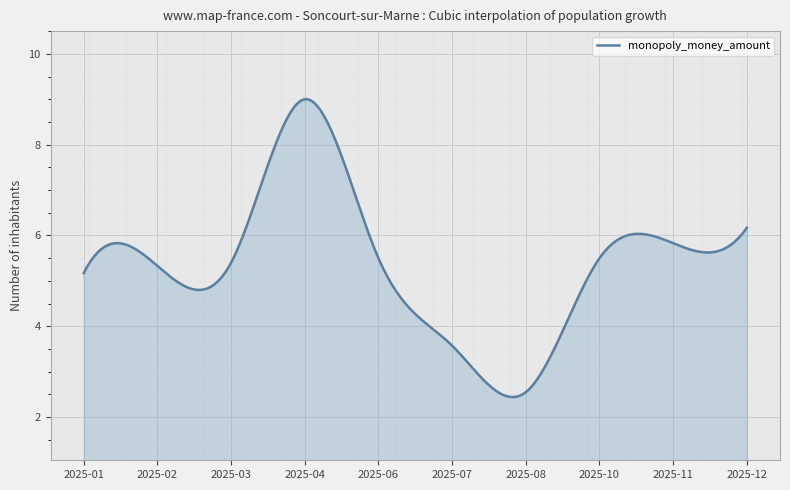

What is the minimum value shown in the chart?

2.4